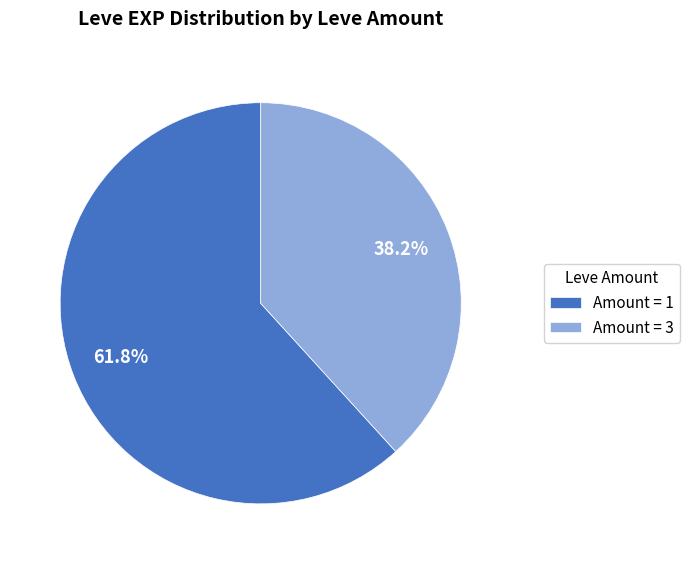

How much of the chart is everything except Amount = 3?

61.8%